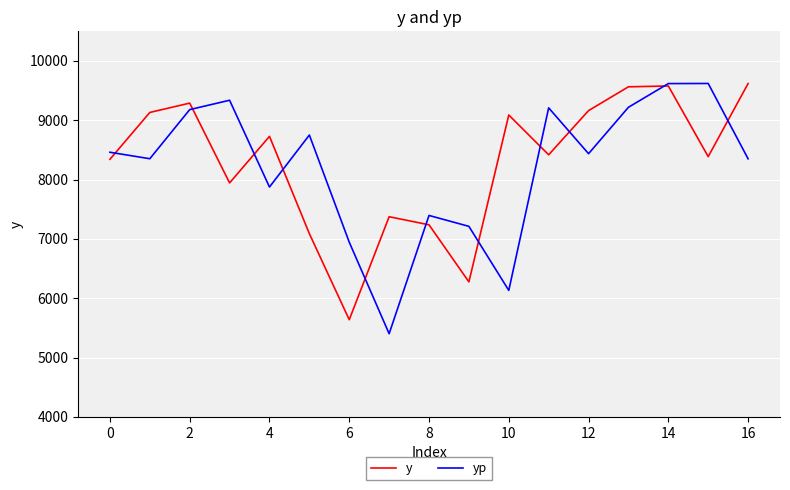

What is the minimum value shown in the chart?

5401.1